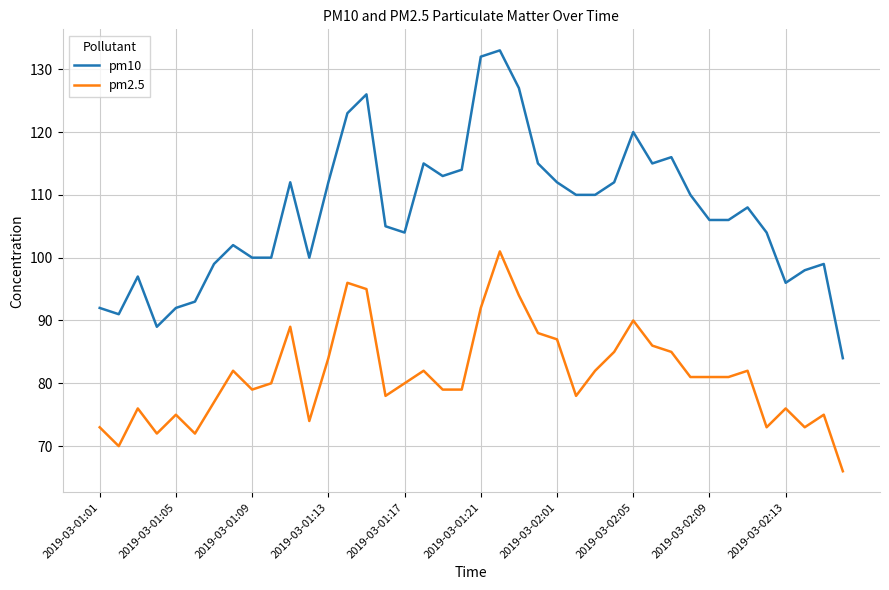

True or false: pm2.5 and pm10 intersect in this chart.

False